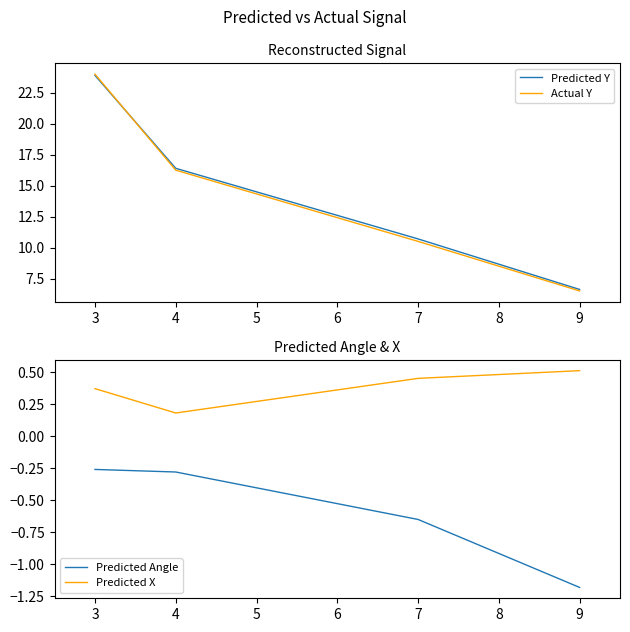

The value of Predicted Y at 7 is 18.4. True or false?

False